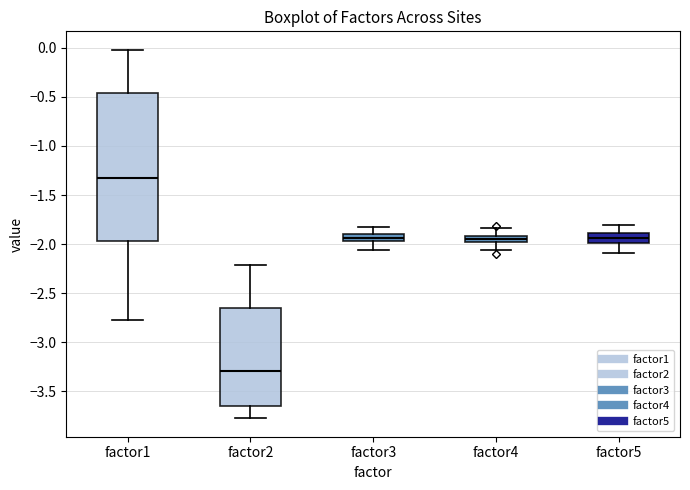

Which box's median line is the lowest?

factor2